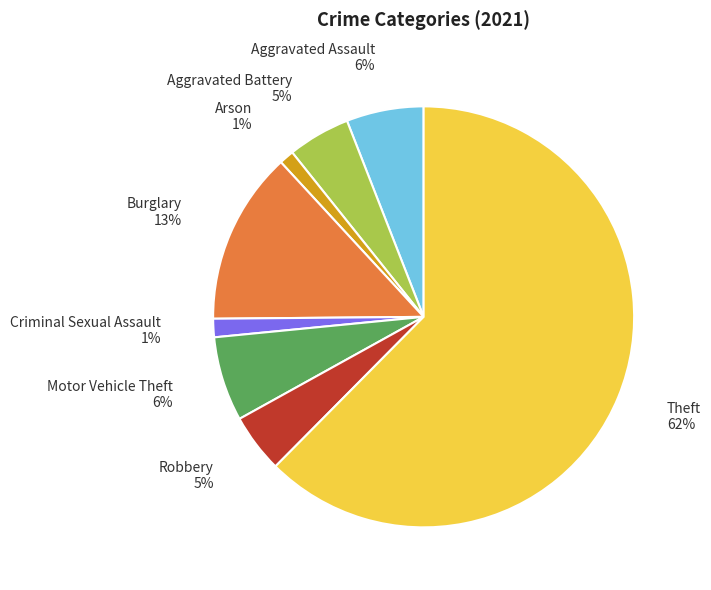

What is the majority slice?

Theft